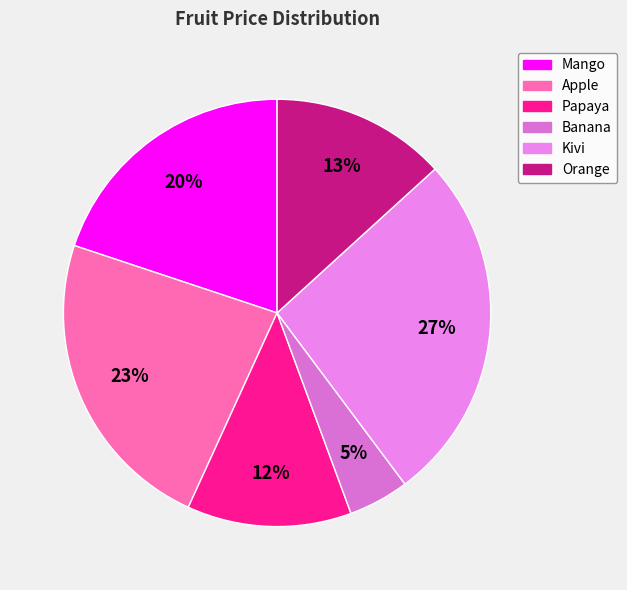

Count the number of slices in the pie.

6